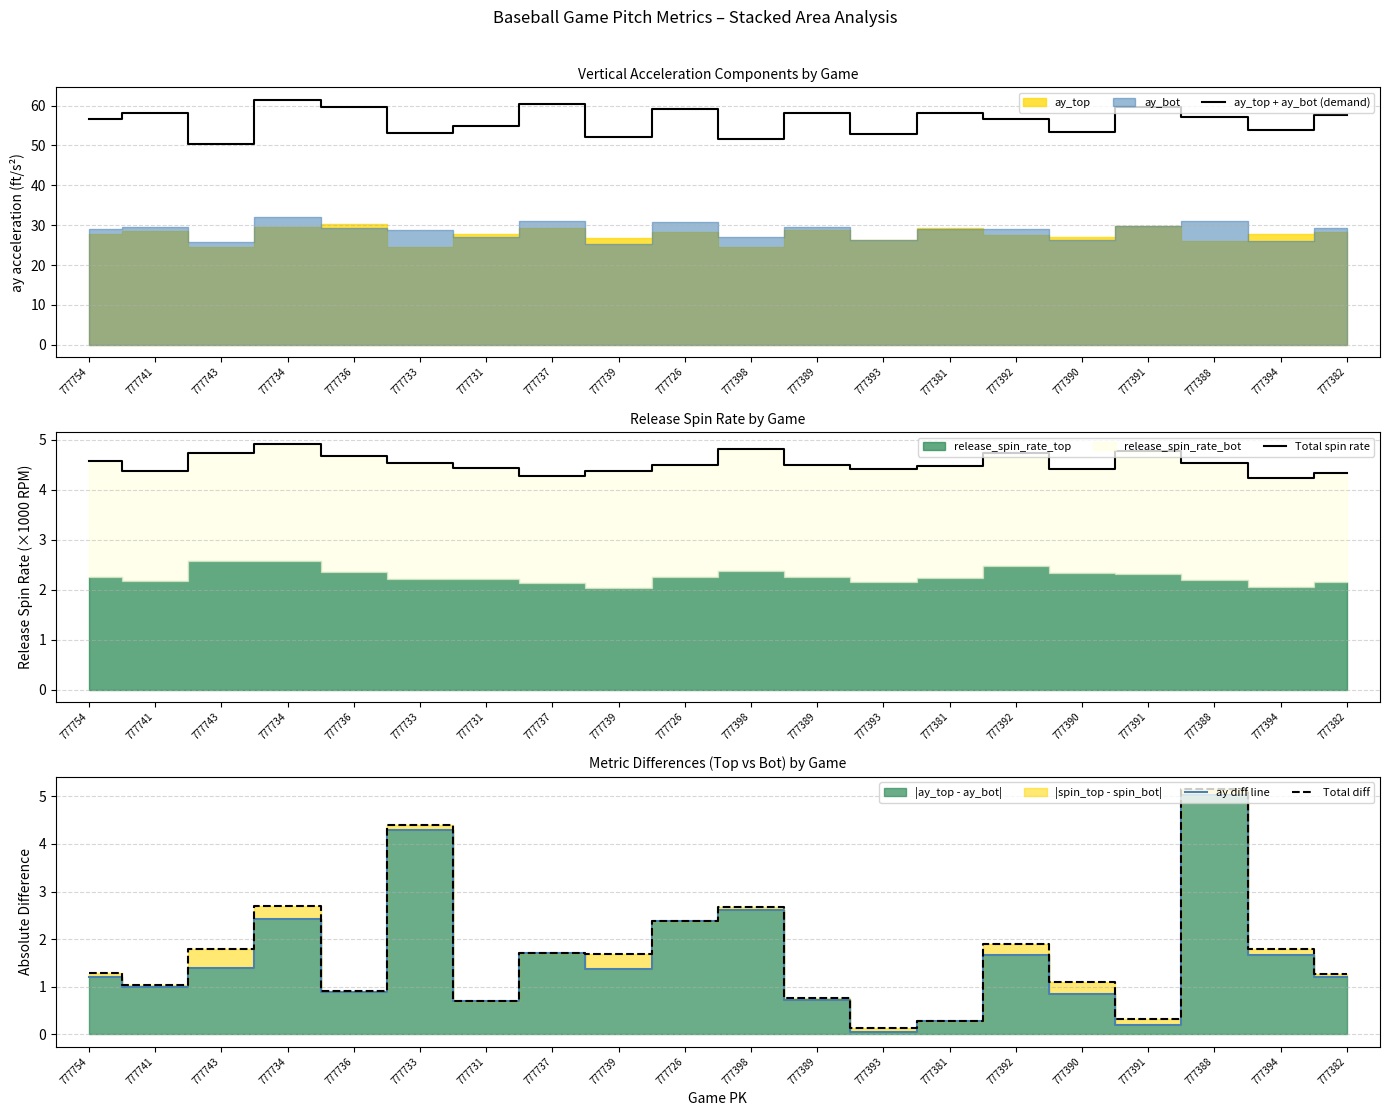

True or false: ay_top + ay_bot (demand) and Total diff intersect in this chart.

False